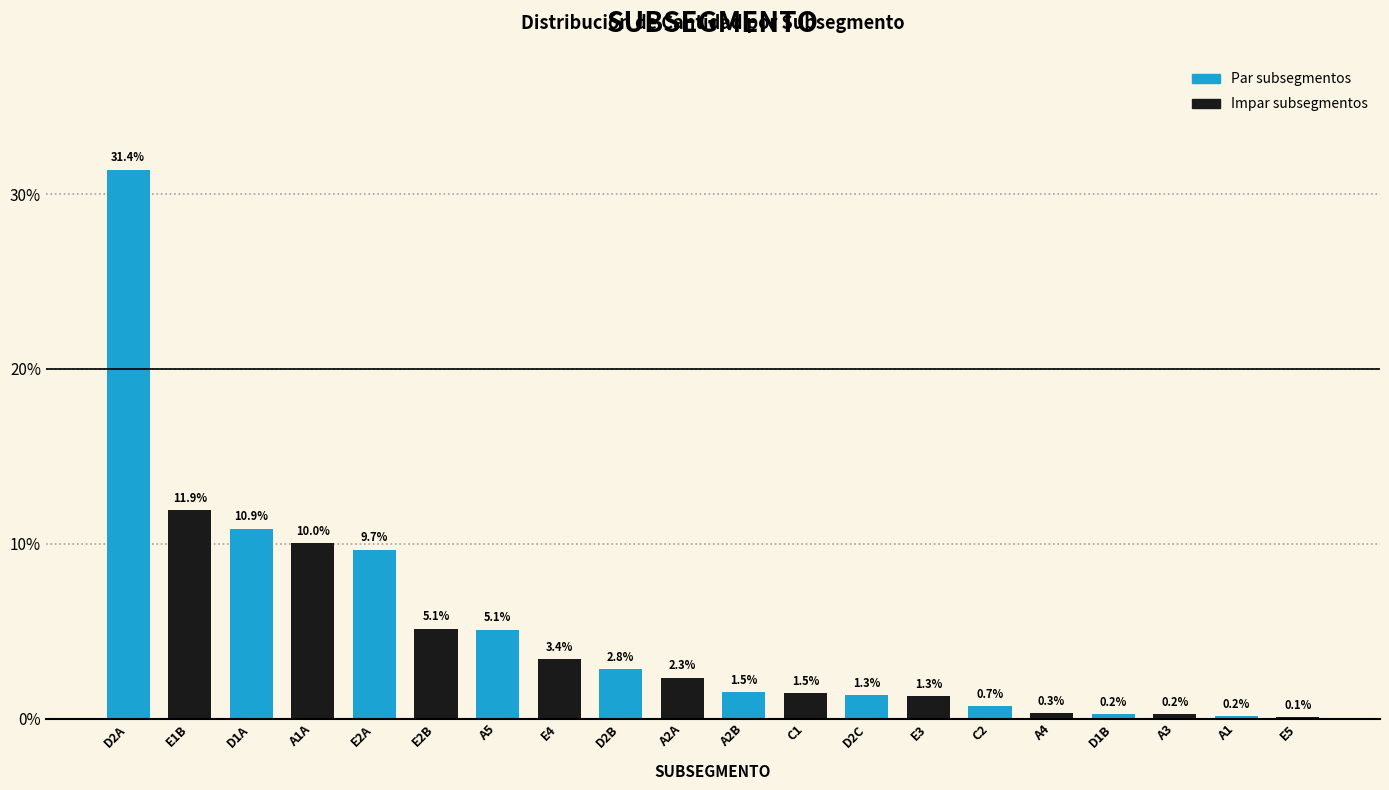

Reading right to left, extract all data points from this chart.

E5=0.1	A1=0.2	A3=0.2	D1B=0.2	A4=0.3	C2=0.7	E3=1.3	D2C=1.3	C1=1.5	A2B=1.5	A2A=2.3	D2B=2.8	E4=3.4	A5=5.1	E2B=5.1	E2A=9.7	A1A=10.0	D1A=10.9	E1B=11.9	D2A=31.4